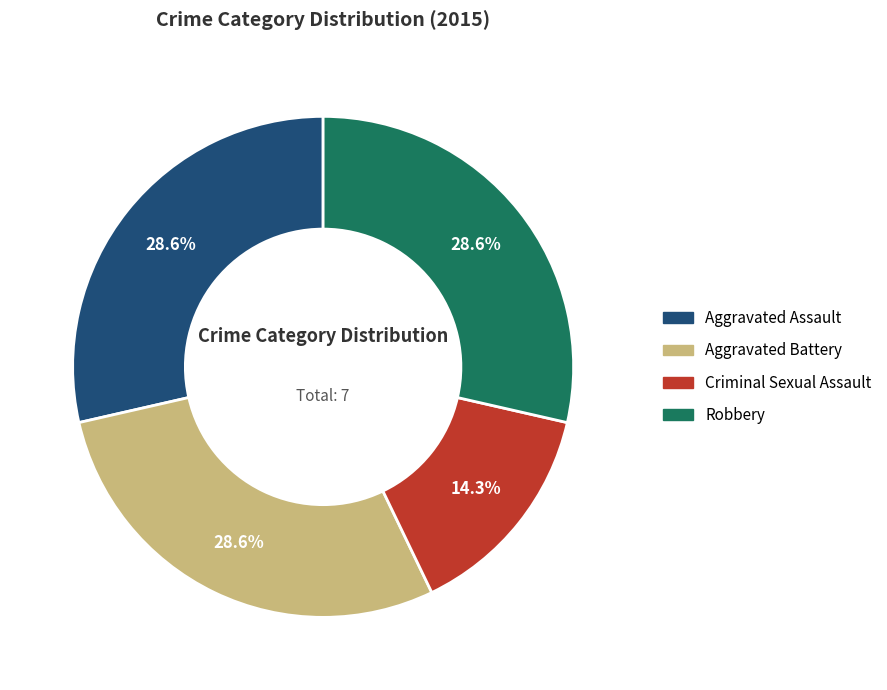

To the nearest percent, what is the difference between the largest and smallest slice percentages?

14%